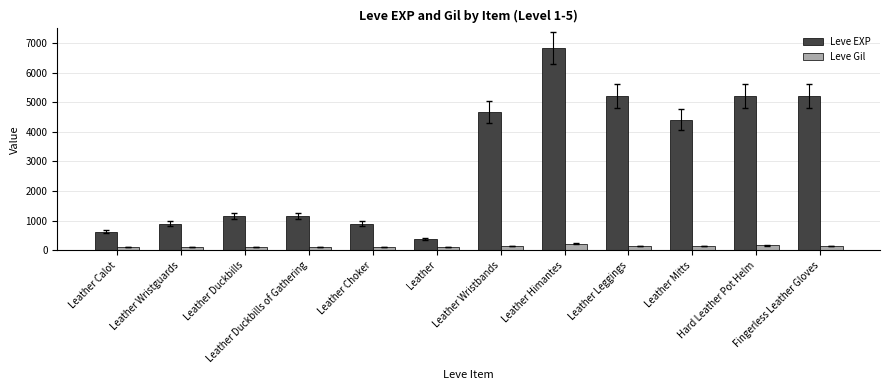

What is the average value of the Leve EXP series?

3058